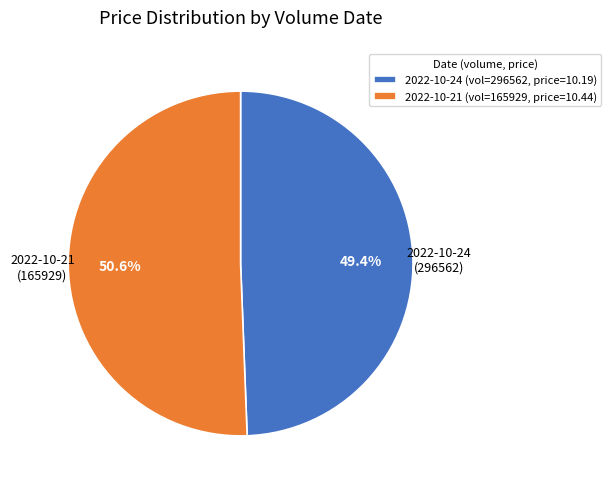

What portion of the pie excludes 2022-10-24 (vol=296562, price=10.19)?

50.6%